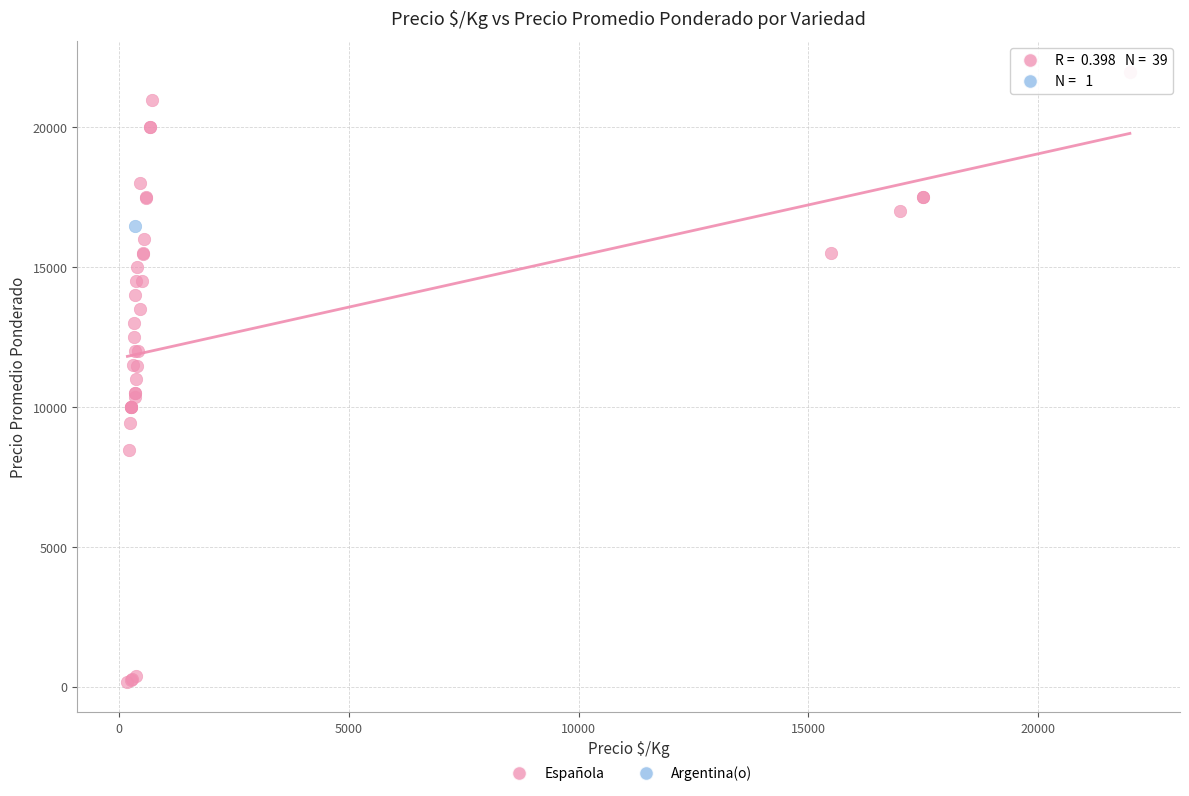

What are all the series names shown in the legend?

Española, Argentina(o)